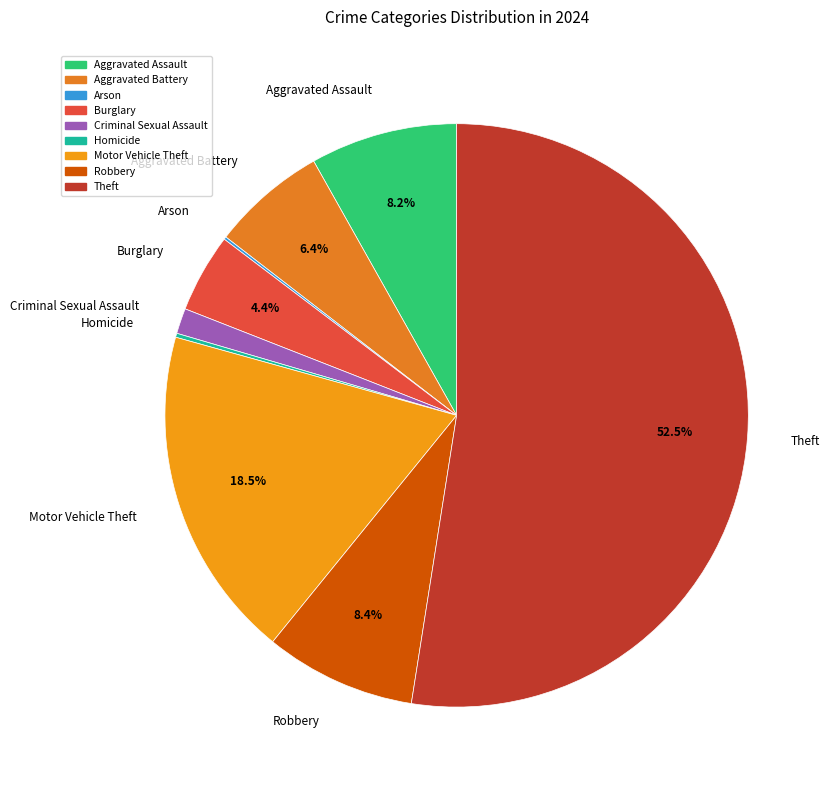

The Burglary slice represents 4% of the pie. True or false?

True